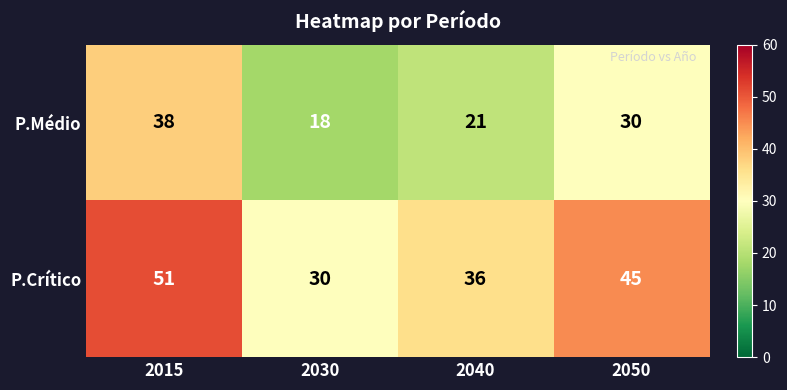

What is the smallest value displayed?

18